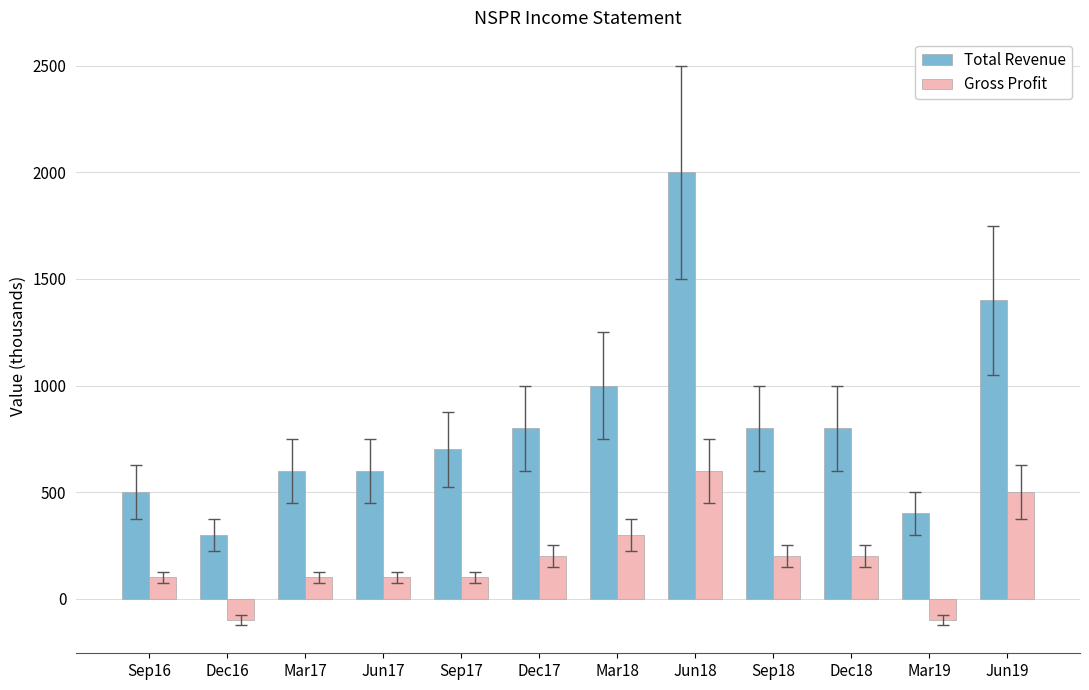

List the series in order of their overall mean, highest first.

Total Revenue, Gross Profit